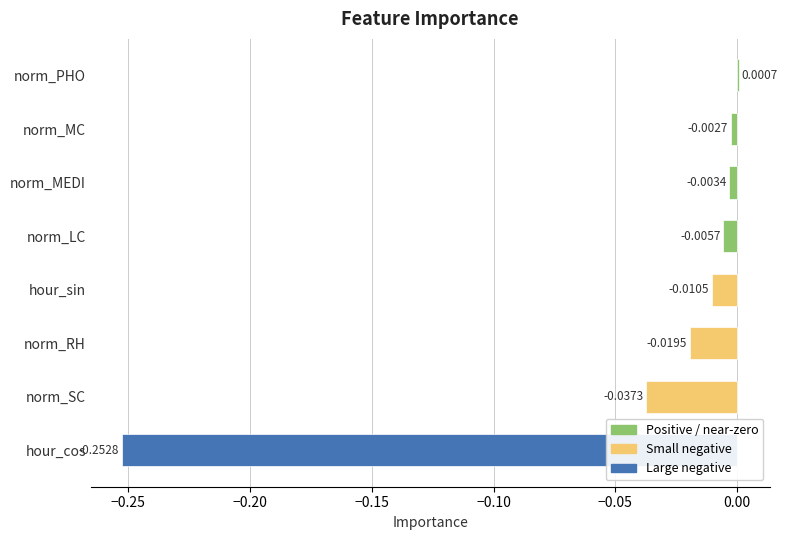

How many data points are above 0?

1